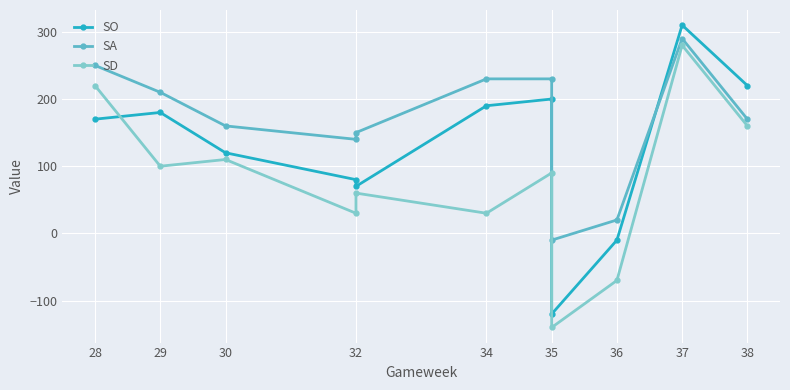

What is the smallest value displayed?

-140